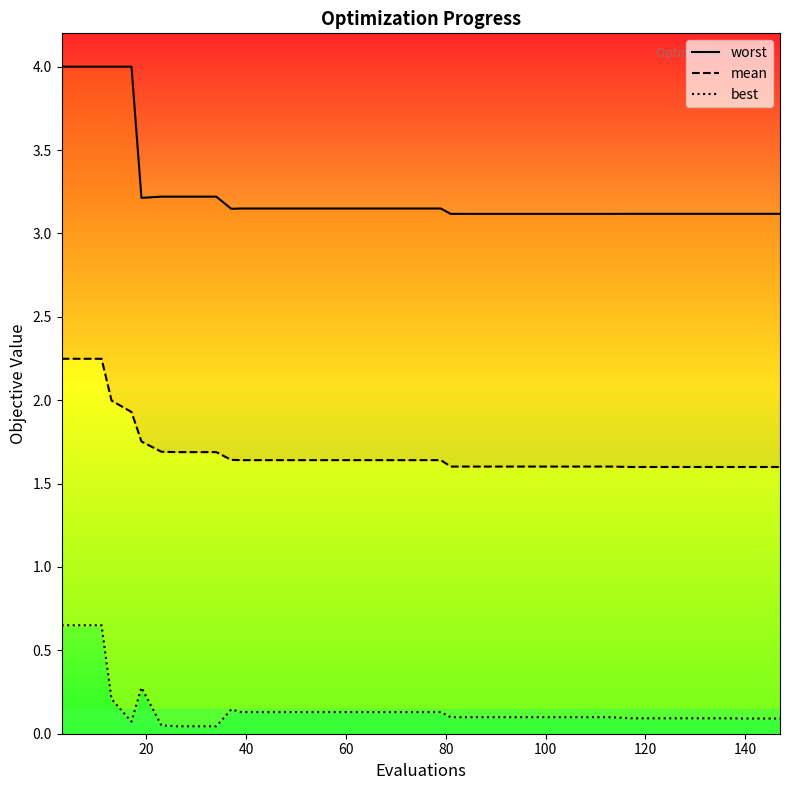

True or false: best and mean cross at least once.

False